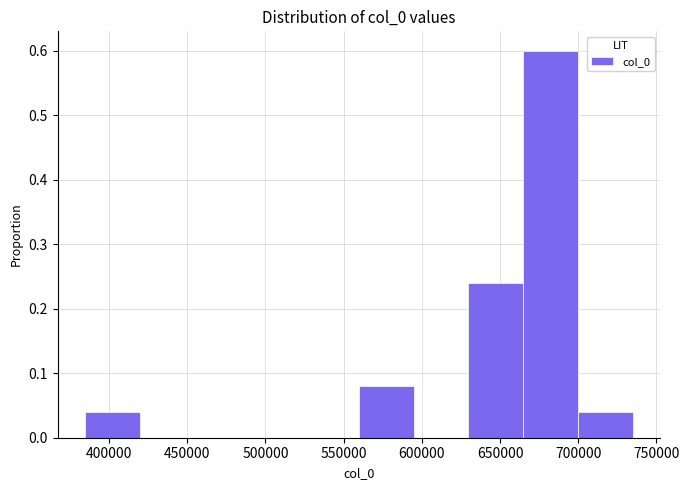

What is the height of the bar covering 700000 to 735000 on the x-axis? Neither the bar edges nor the heights are printed on the chart, so give them approximately, as read against the axes.

0.04